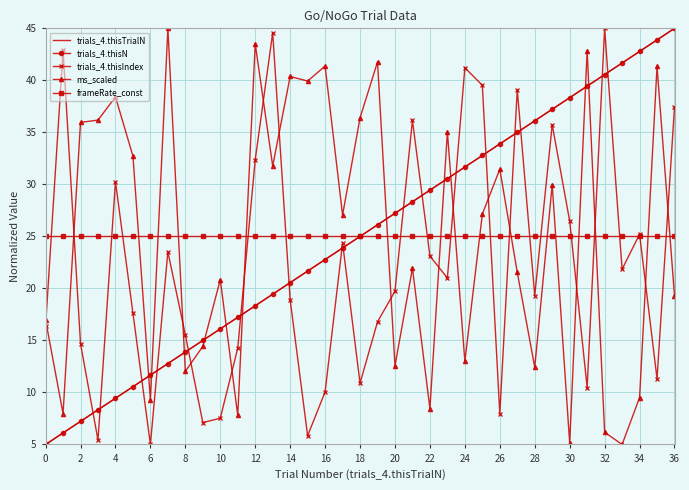

What is the value of the trials_4.thisN point at the 1st from the left?

5.0